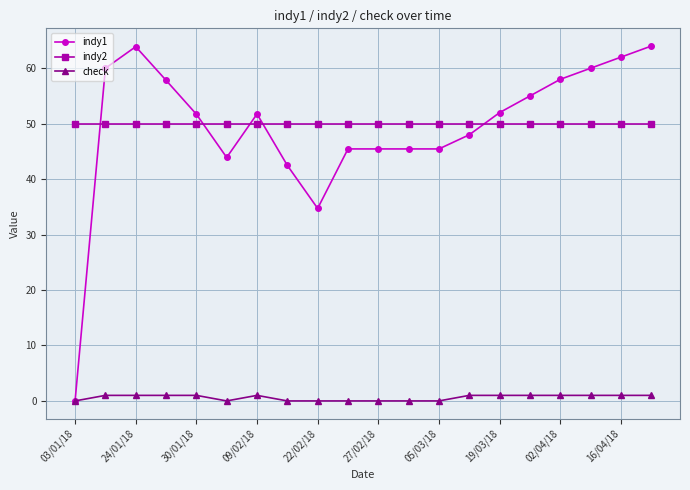

What is the value of the indy2 point at the 18th from the left?

50.0